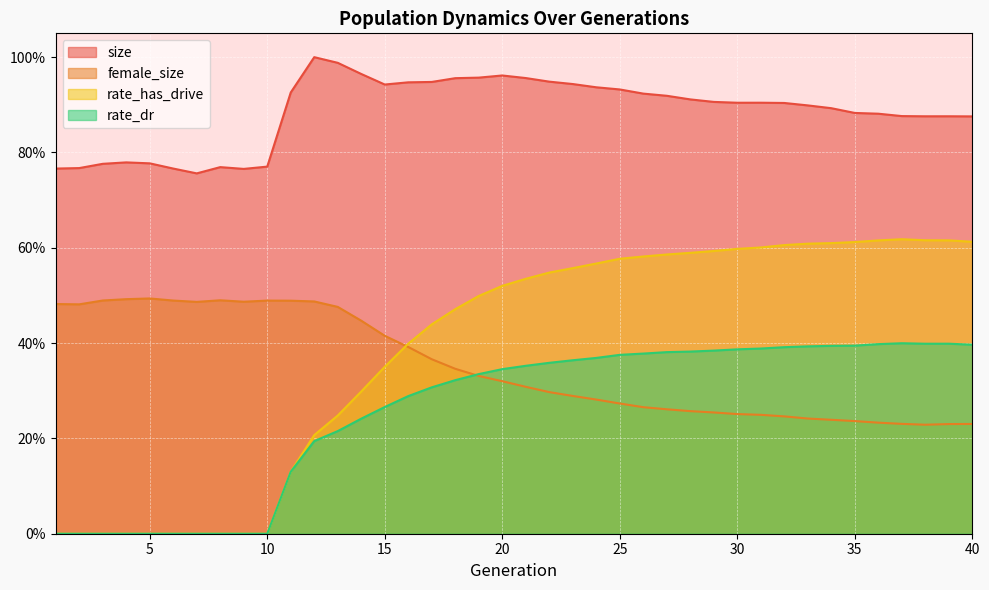

How many categories are shown in the chart?

40